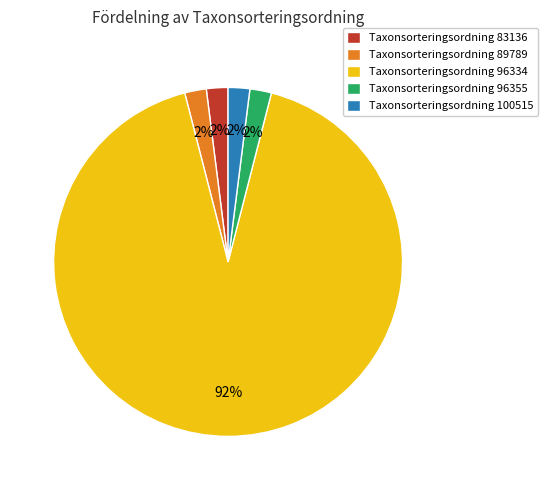

Count the number of slices in the pie.

5